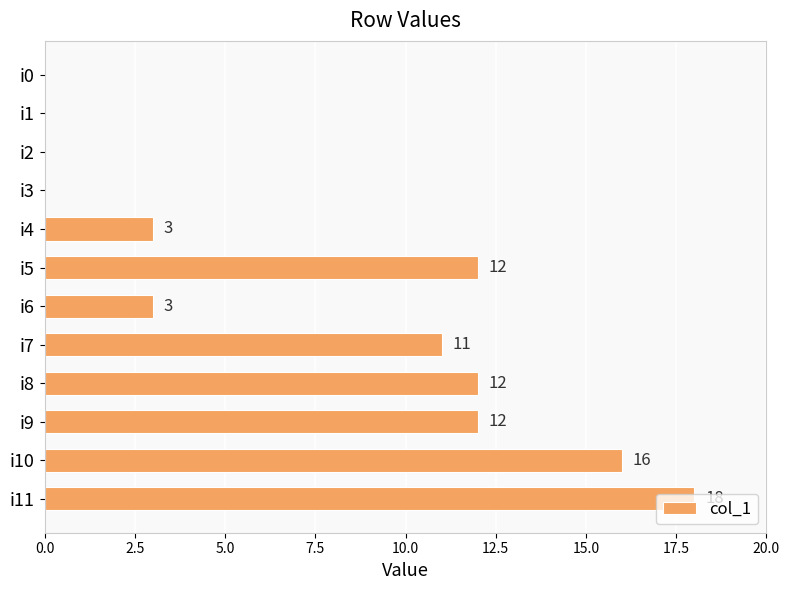

What is the sum of the values at i9 and i10?

28